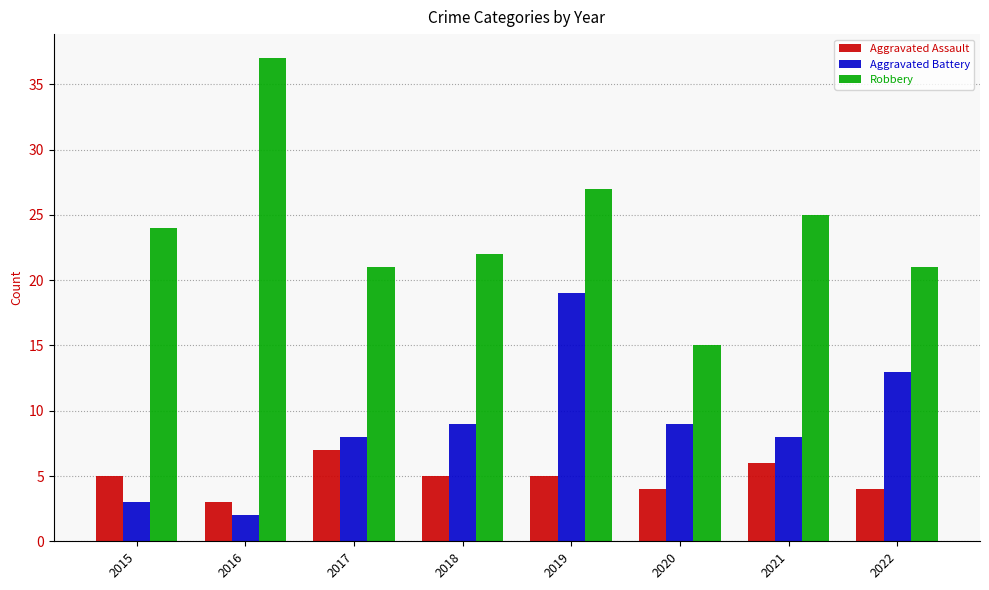

How many bars are there in total?

24